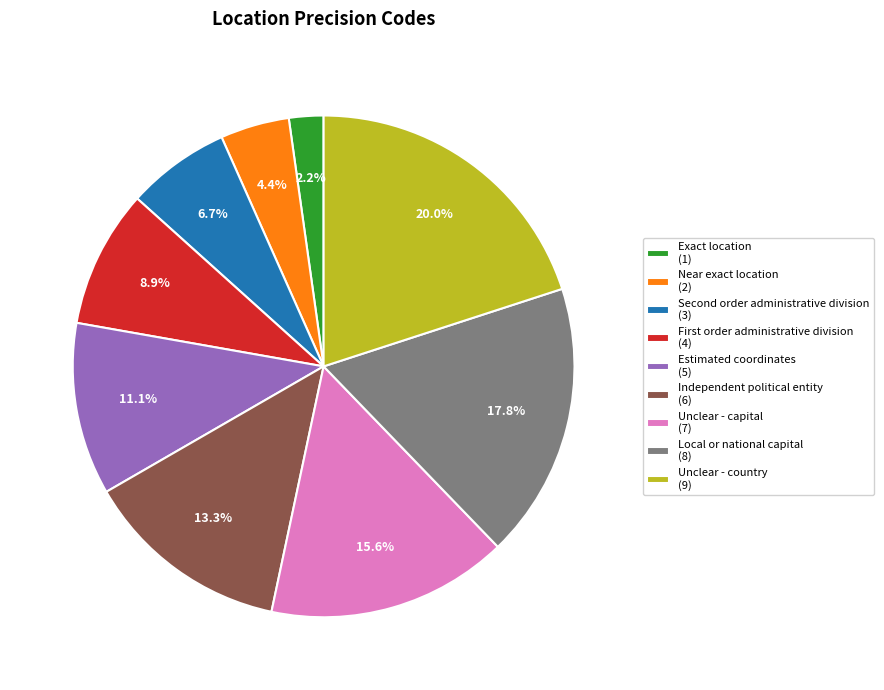

Is Exact location the majority of the pie?

No